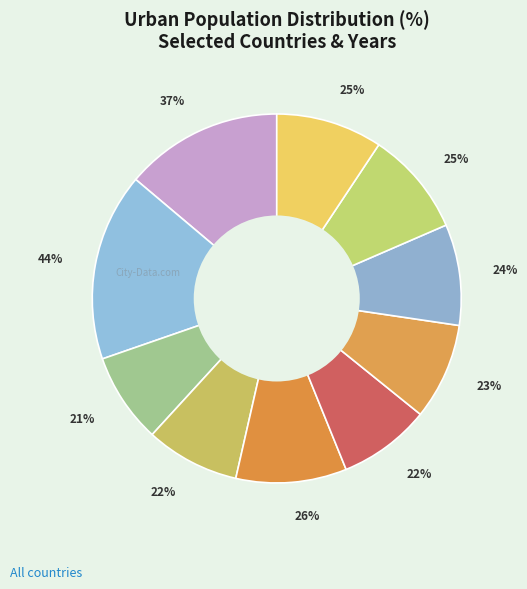

Is it true that AFG 1995 is 8% of the pie?

True